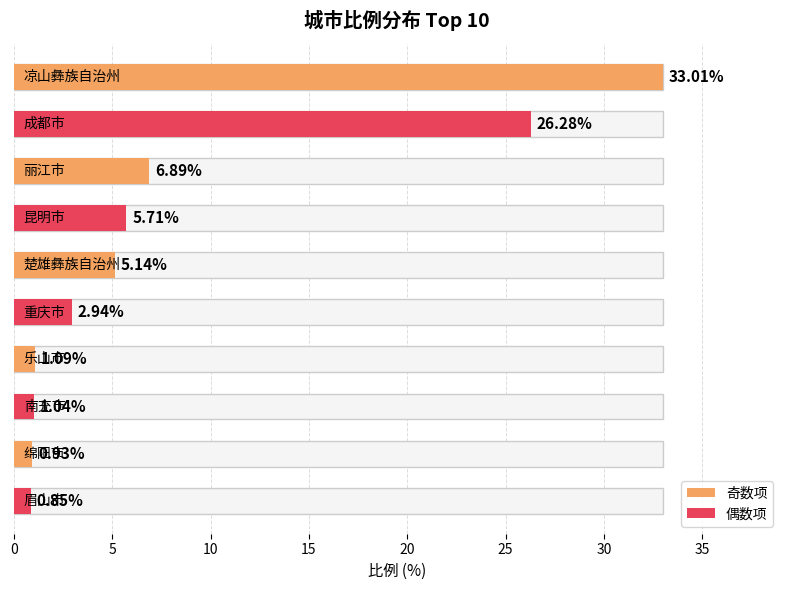

Reading right to left, what are all the values shown in this chart?

眉山市=0.8	绵阳市=0.9	南充市=1.0	乐山市=1.1	重庆市=2.9	楚雄彝族自治州=5.1	昆明市=5.7	丽江市=6.9	成都市=26.3	凉山彝族自治州=33.0